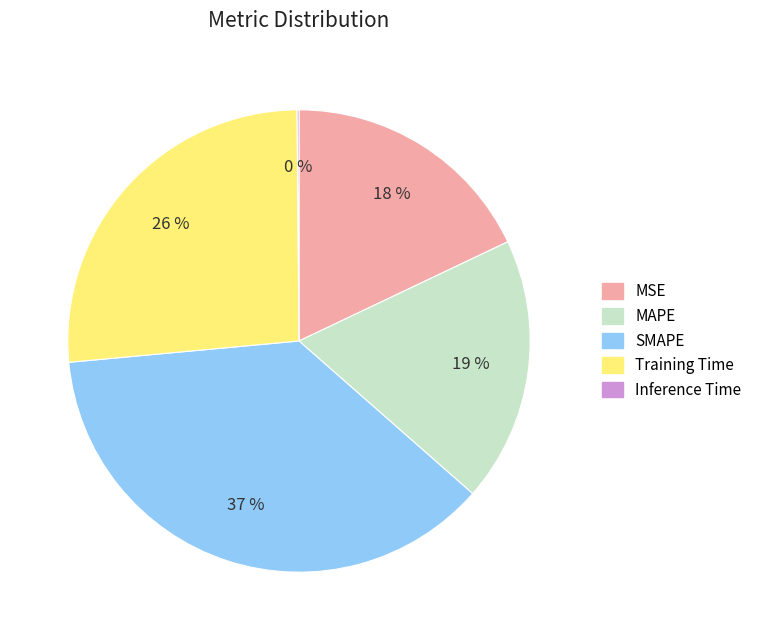

Combined, do Training Time and MSE account for over 50%?

No